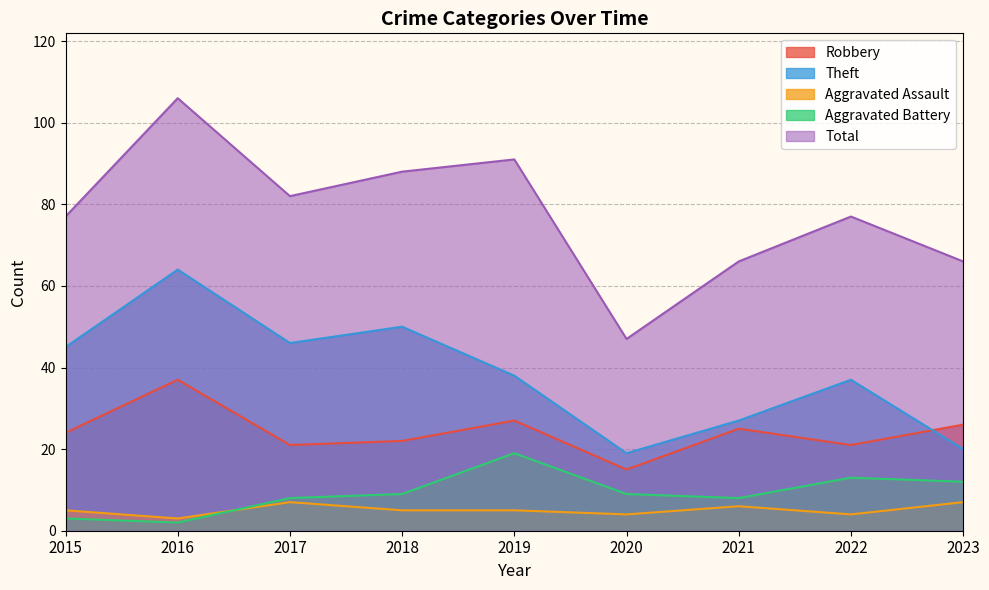

What is the sum of the Aggravated Battery values at 2022 and 2017?

21